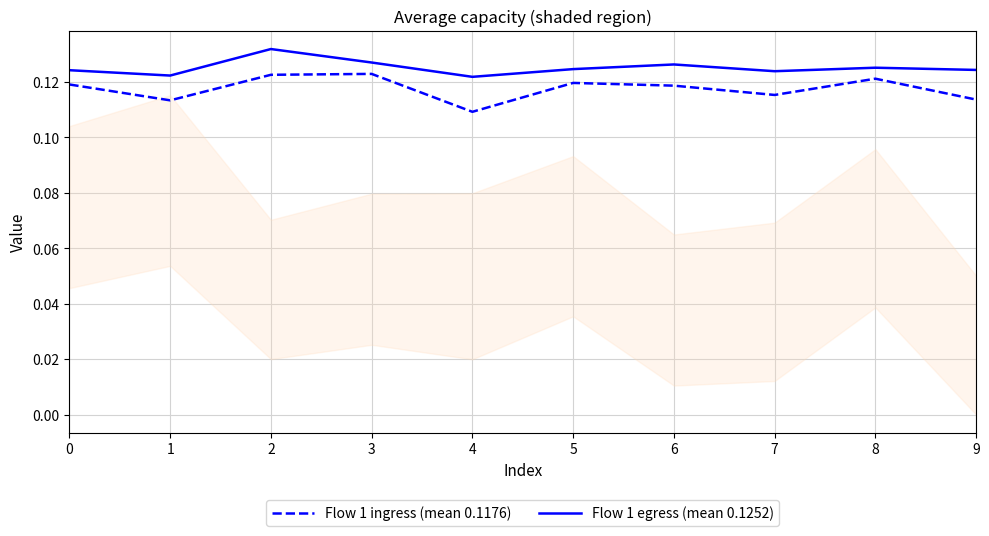

What is the sum of all Flow 1 ingress (mean 0.1176) values?

1.2